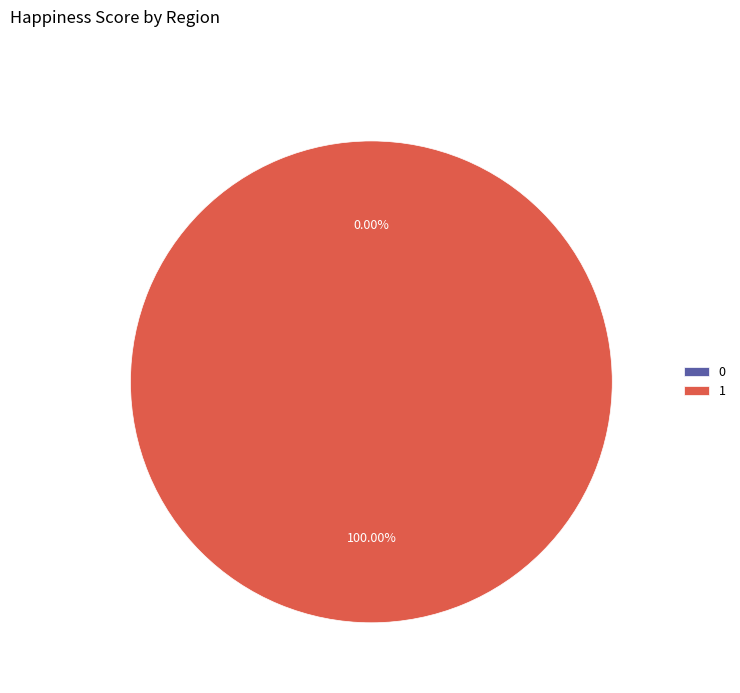

How many slices are in this pie chart?

2